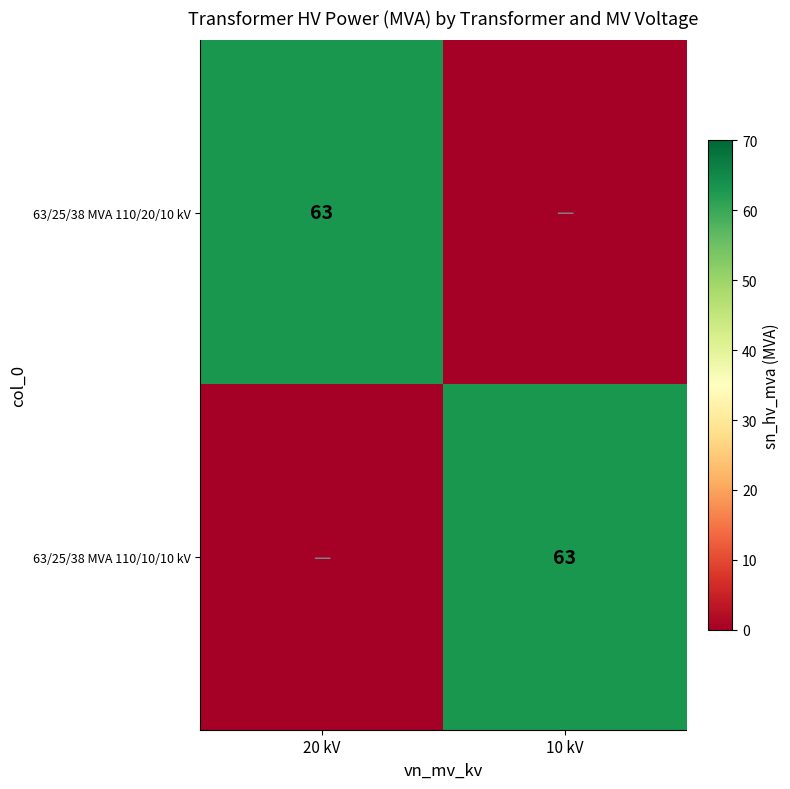

What is the spread (max minus min) of values at 20 kV?

63